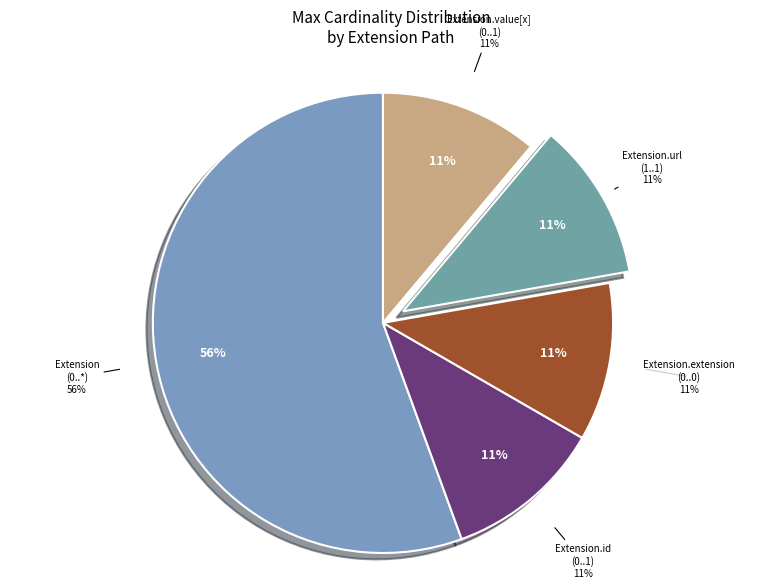

Count the number of slices in the pie.

5